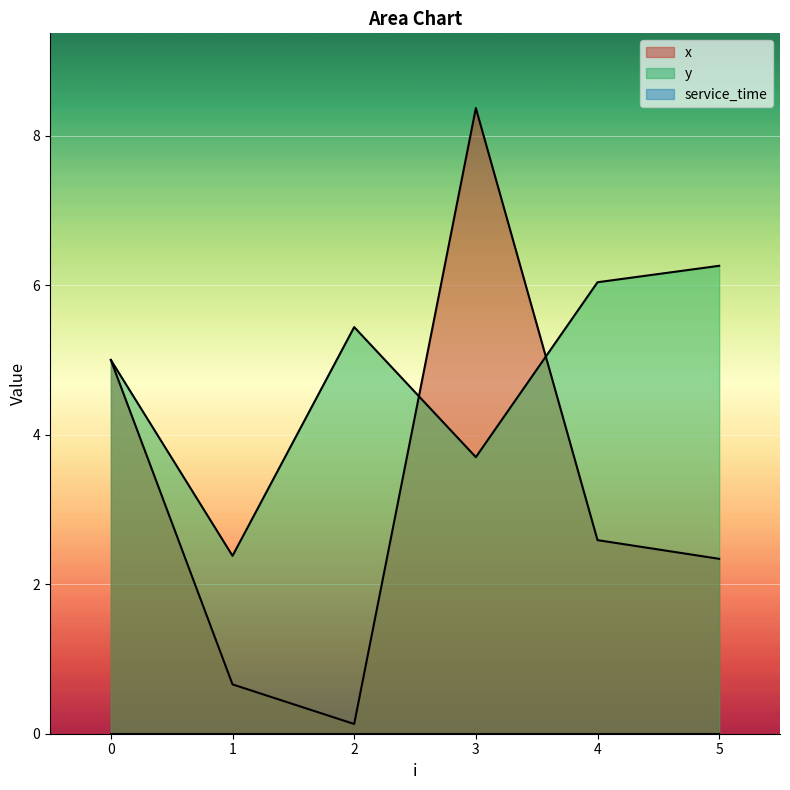

List the labels in order of x value, smallest first.

2, 1, 5, 4, 0, 3